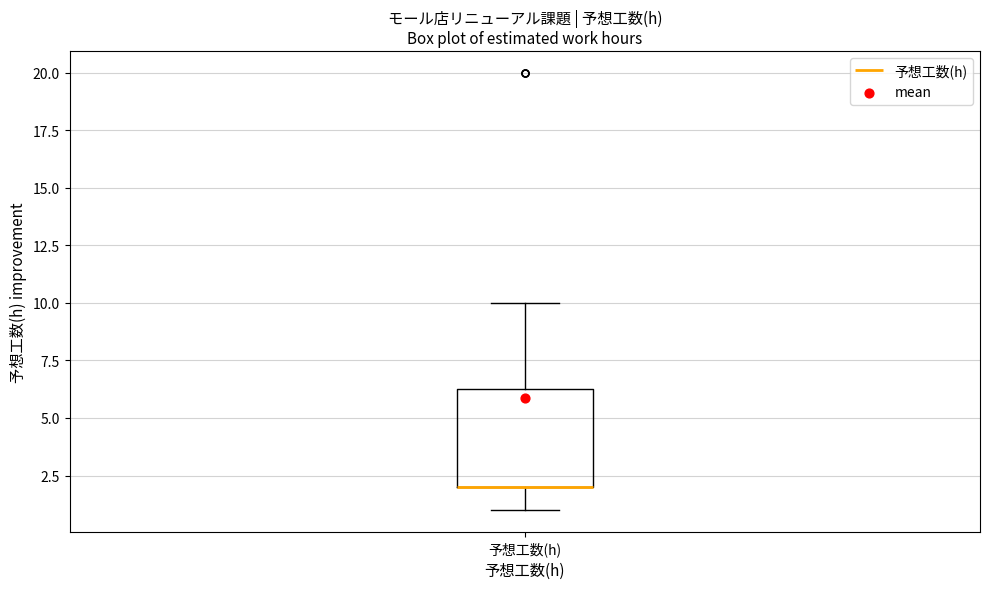

Where does the upper whisker of the box for 予想工数(h) end on the y-axis? The values are not printed on the chart, so give them approximately, as read against the axis.

10.0